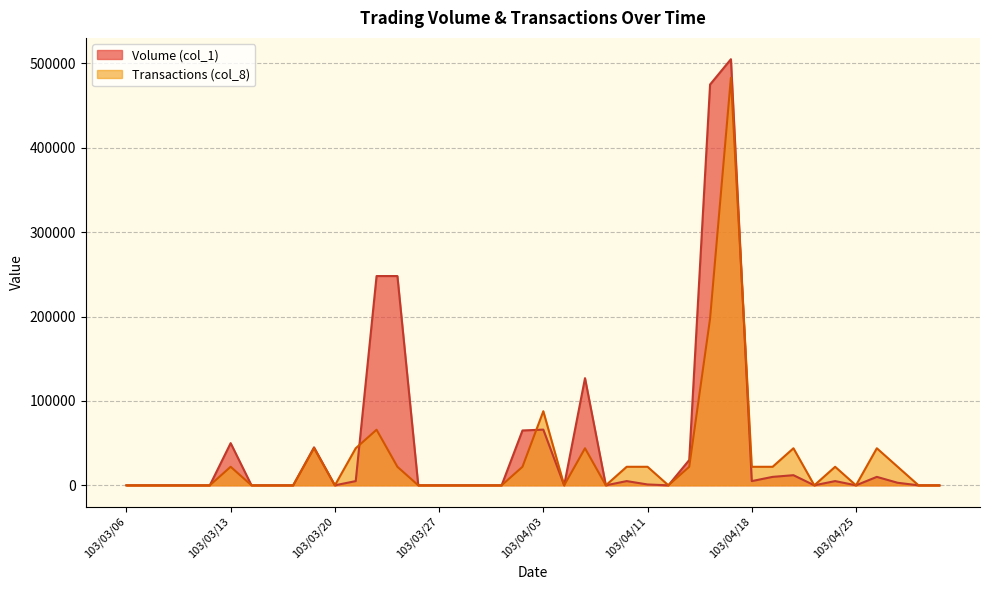

How many lines are shown in the chart?

2